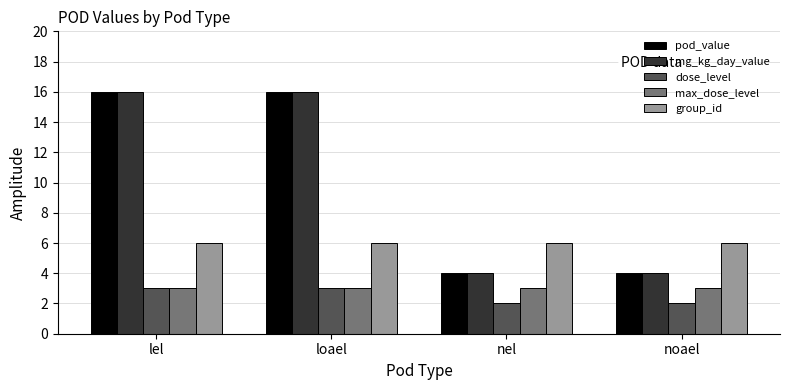

Are the bars horizontal?

No